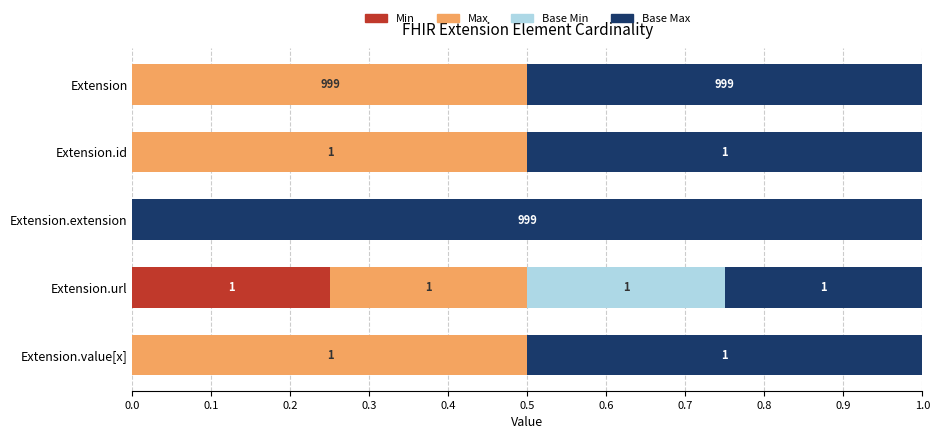

How many Min values are between 0 and 1?

5